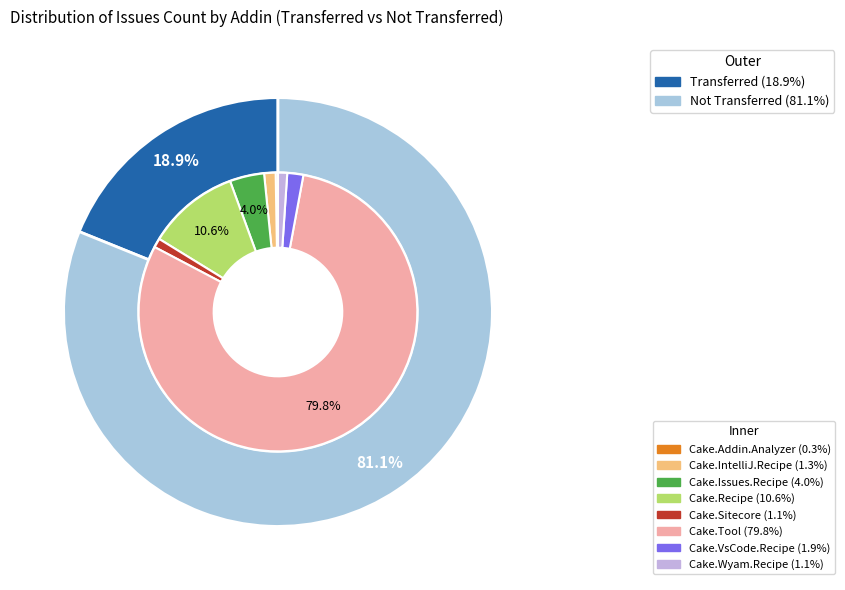

Do Cake.Issues.Recipe and Cake.Sitecore together represent more than half of the pie?

No